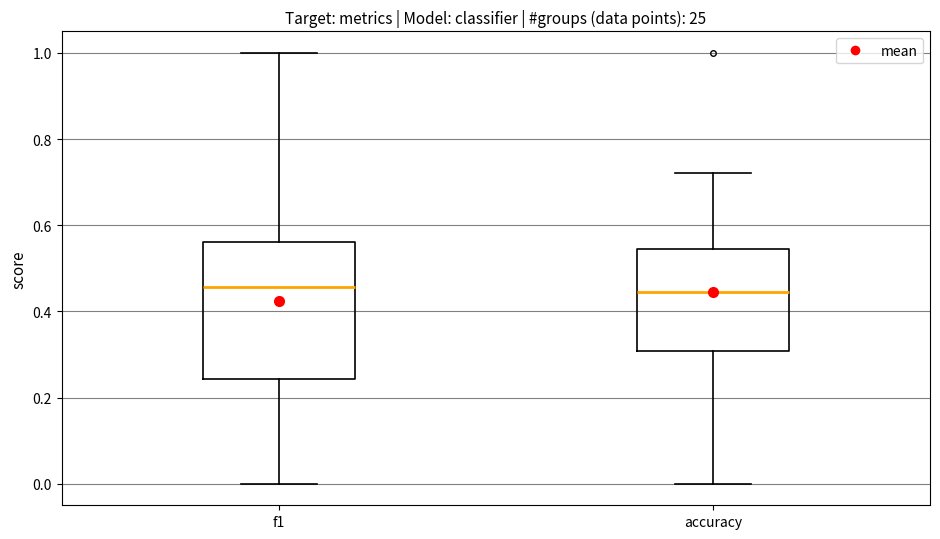

Comparing the boxes themselves (not the whiskers), which one is the tallest?

f1